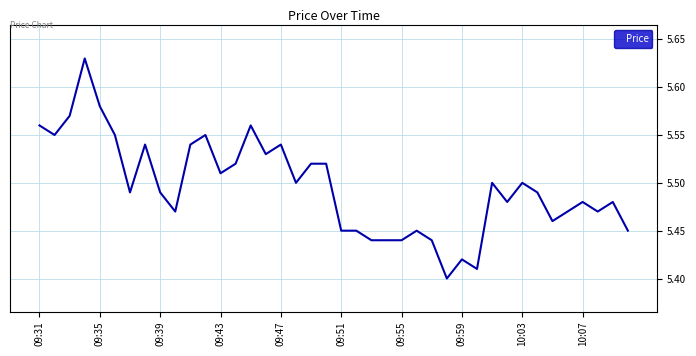

Is this an area chart (filled region under the line)?

No